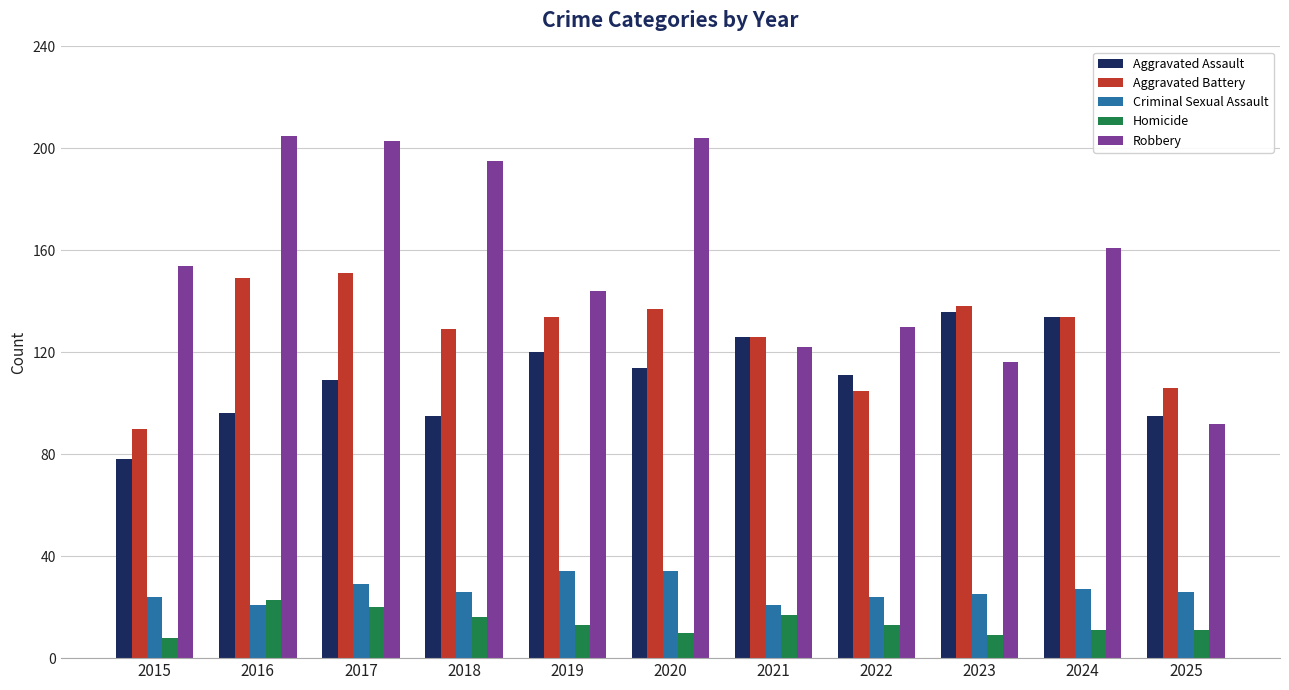

What is the smallest value displayed?

8